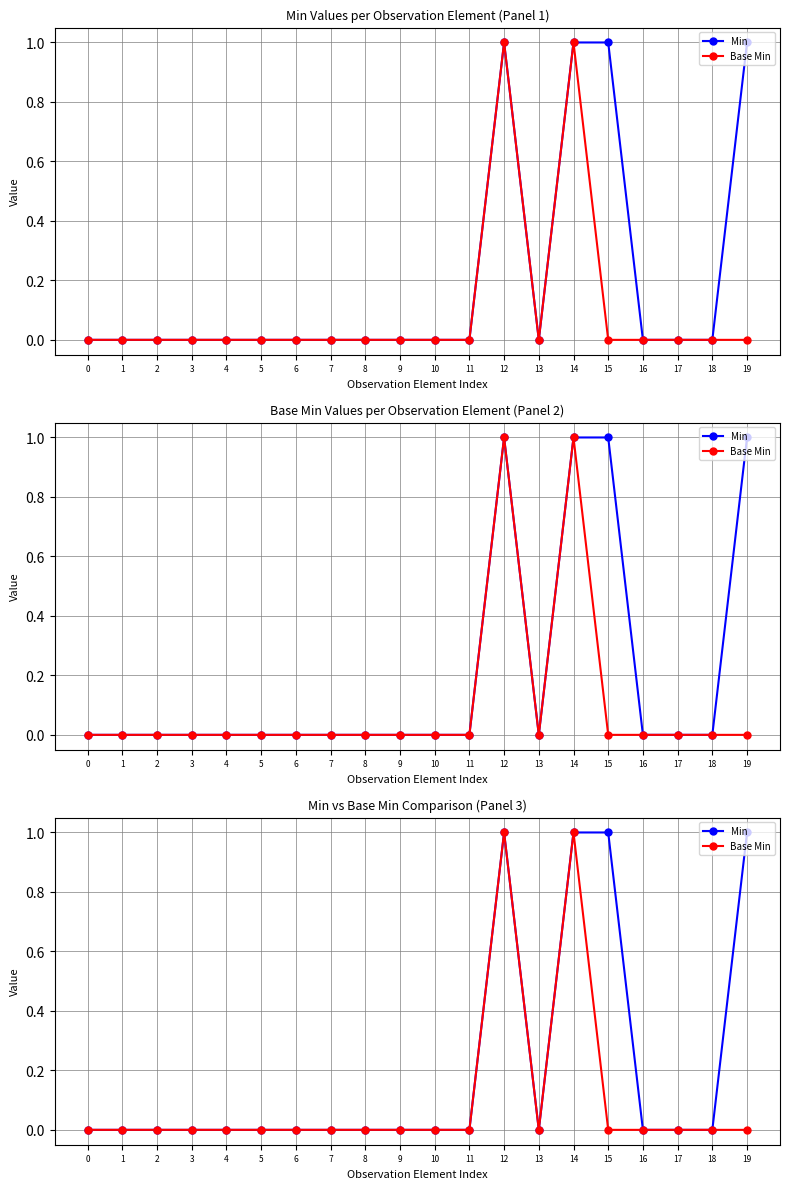

What is the spread (max minus min) of values at 19?

1